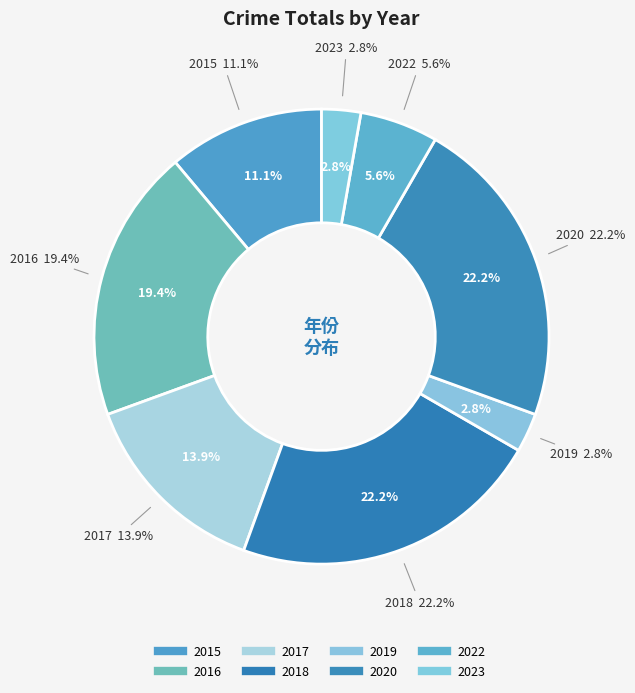

What is the smallest slice in the pie chart?

2019